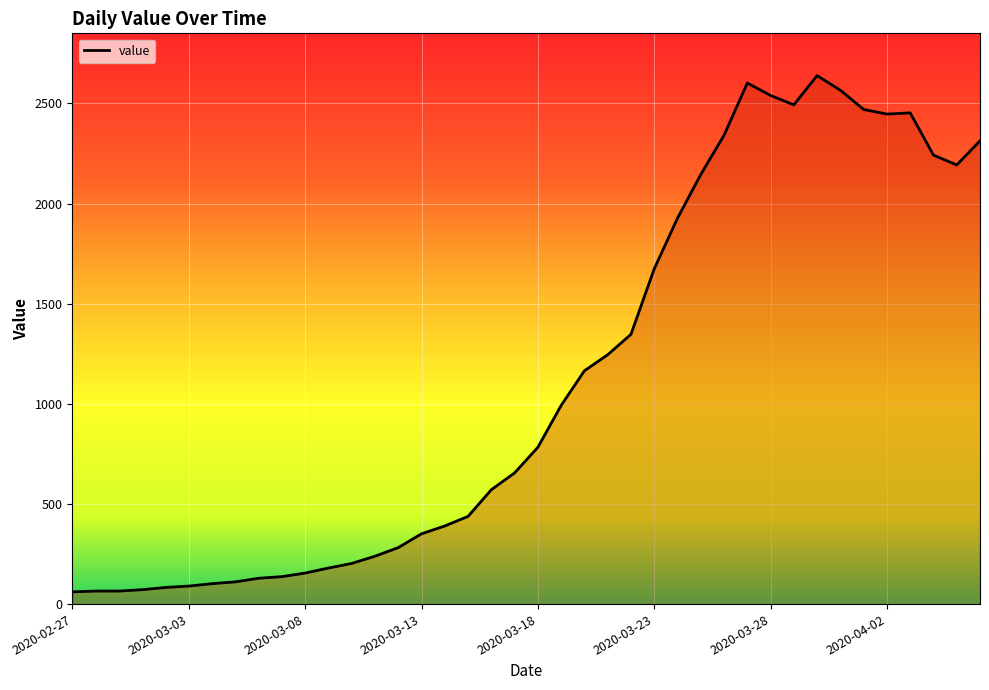

What is the difference between the maximum and minimum values?

2578